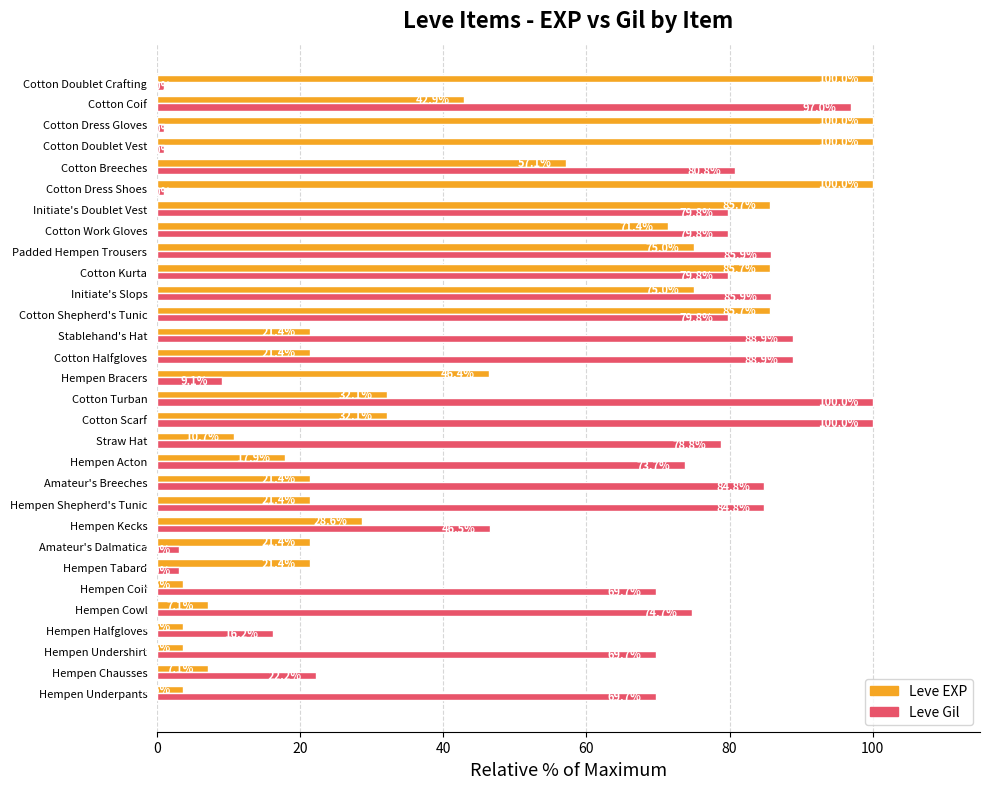

What is the difference between the highest and lowest values at Cotton Breeches?

23.7